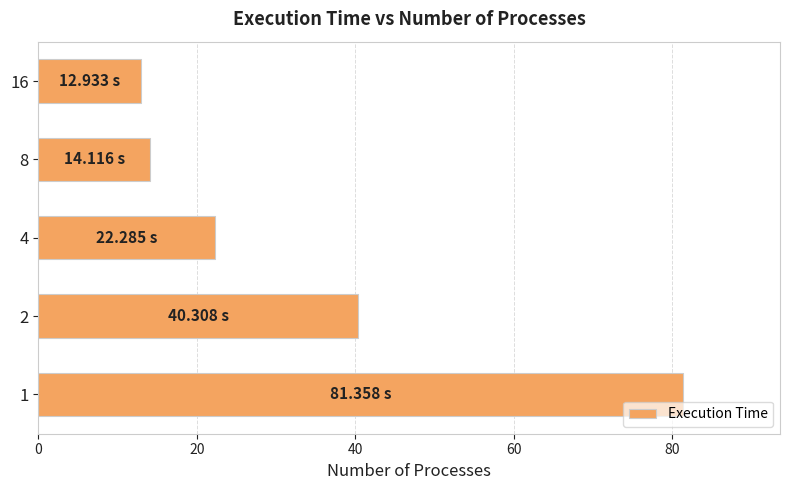

What is the sum of all values?

171.0